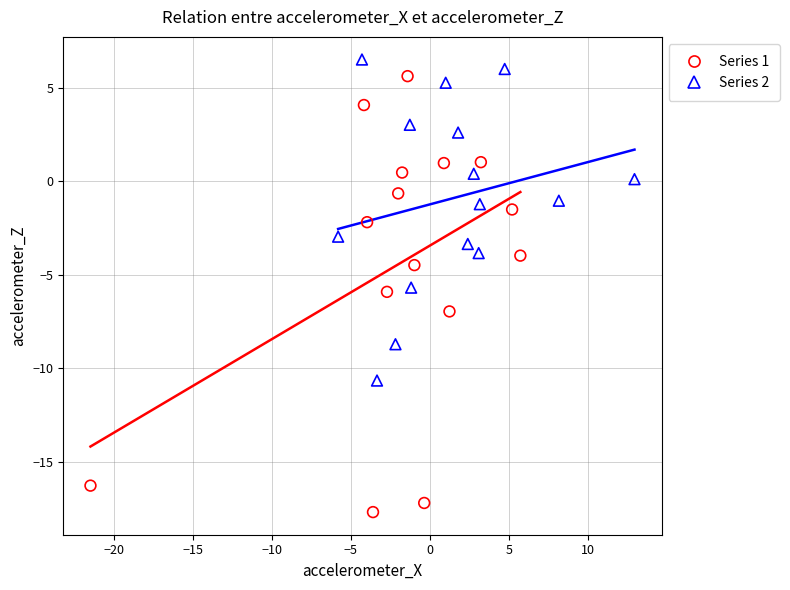

Which series has the largest Y range (max minus min)?

Series 1